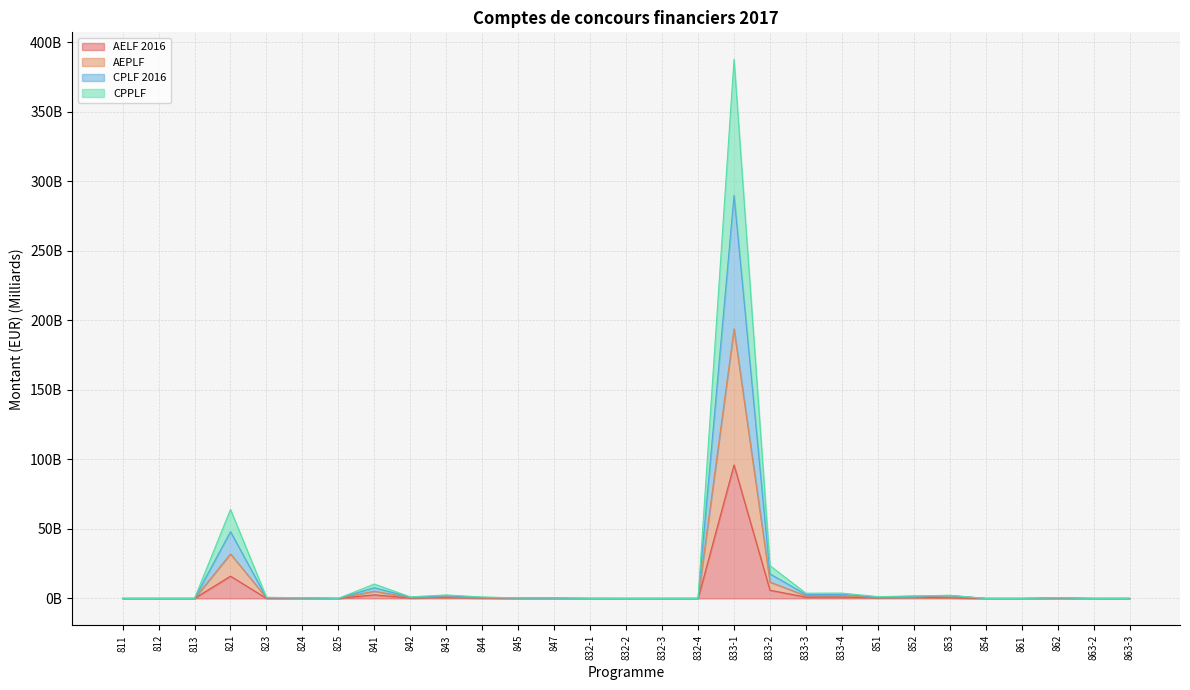

Which series has the largest total across all categories?

CPLF 2016